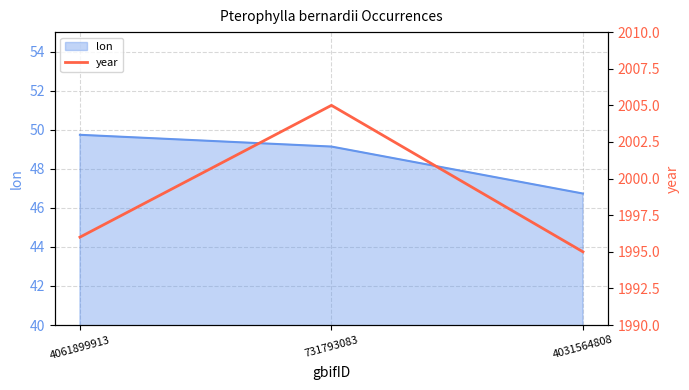

How many lines are shown in the chart?

1